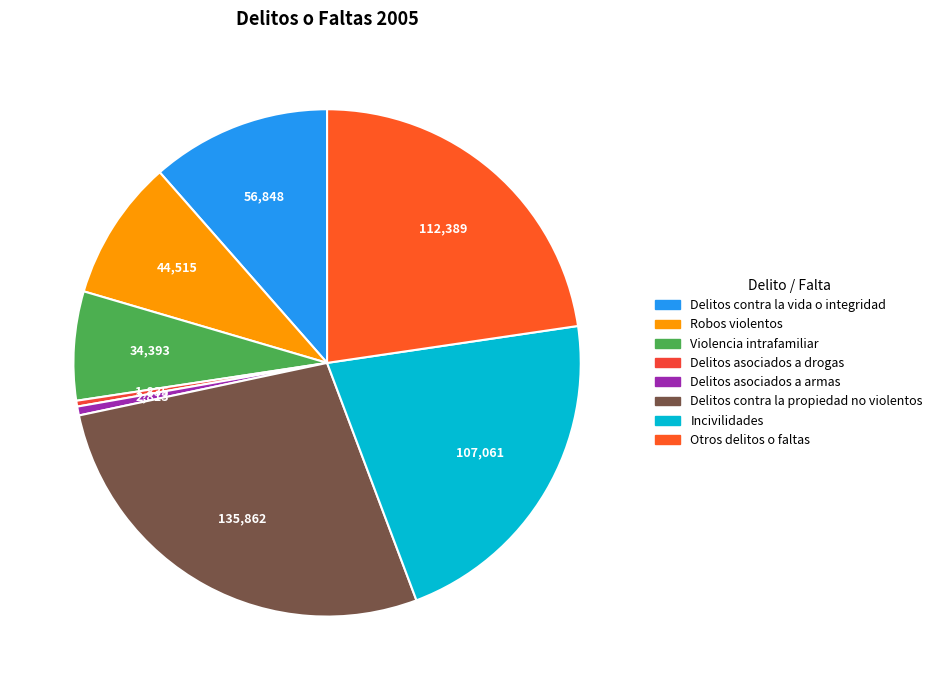

Count the number of slices in the pie.

8